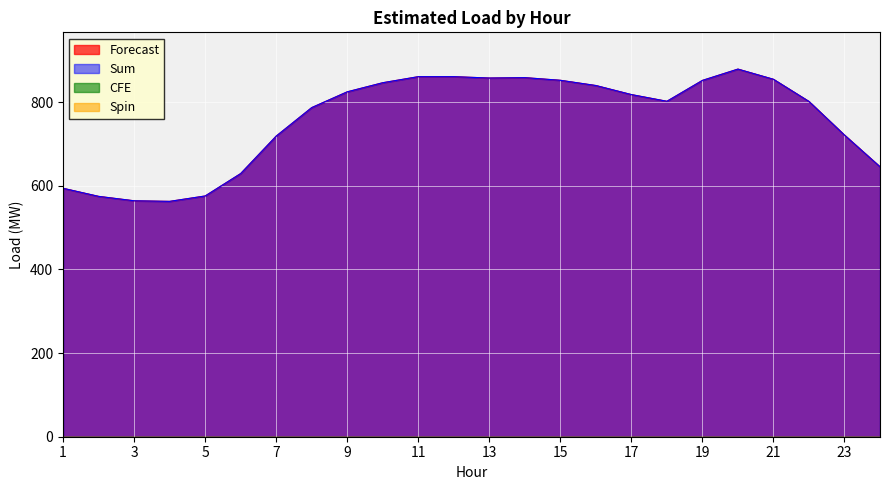

What is the sum of all Sum values?

18177.7